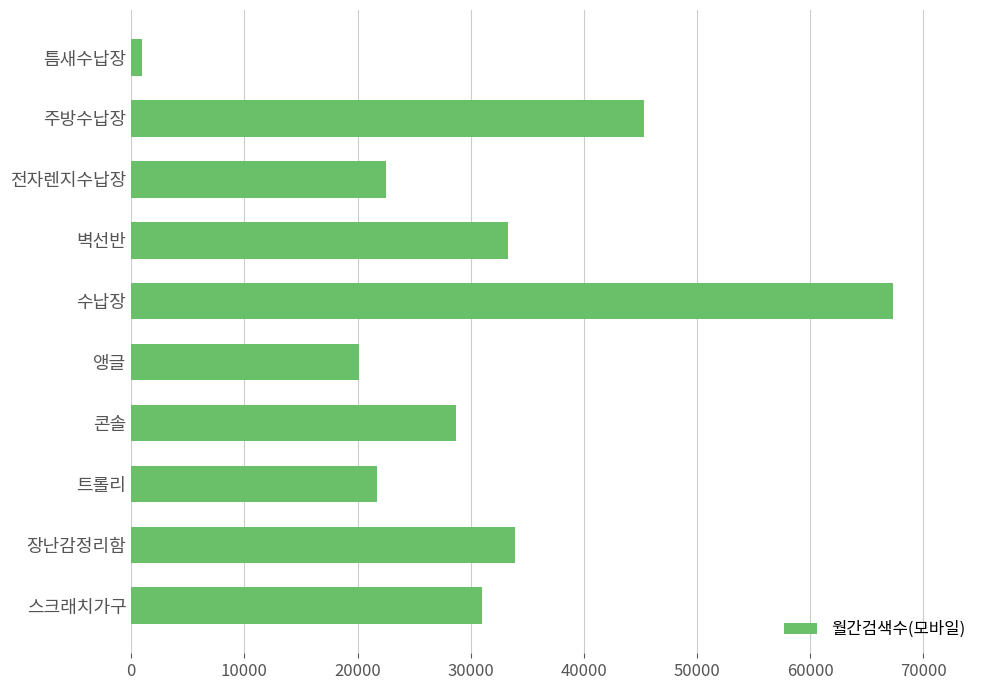

Approximately how many times larger is the value at 장난감정리함 compared to 트롤리?

1.6